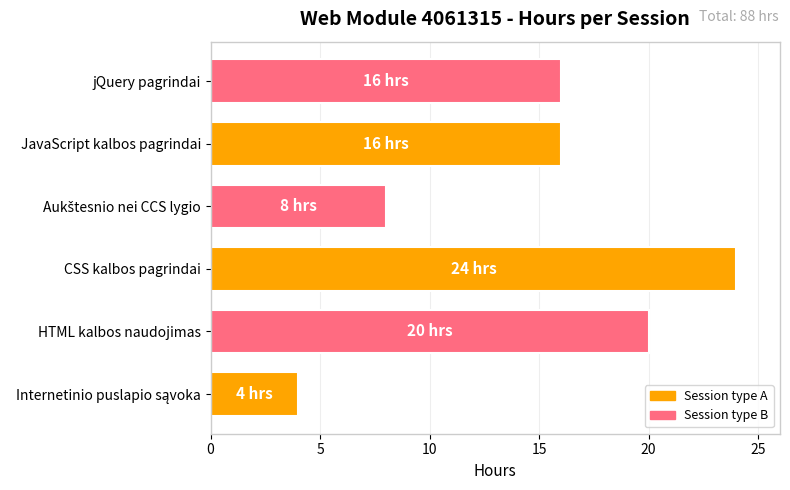

Does the chart contain stacked bars?

No